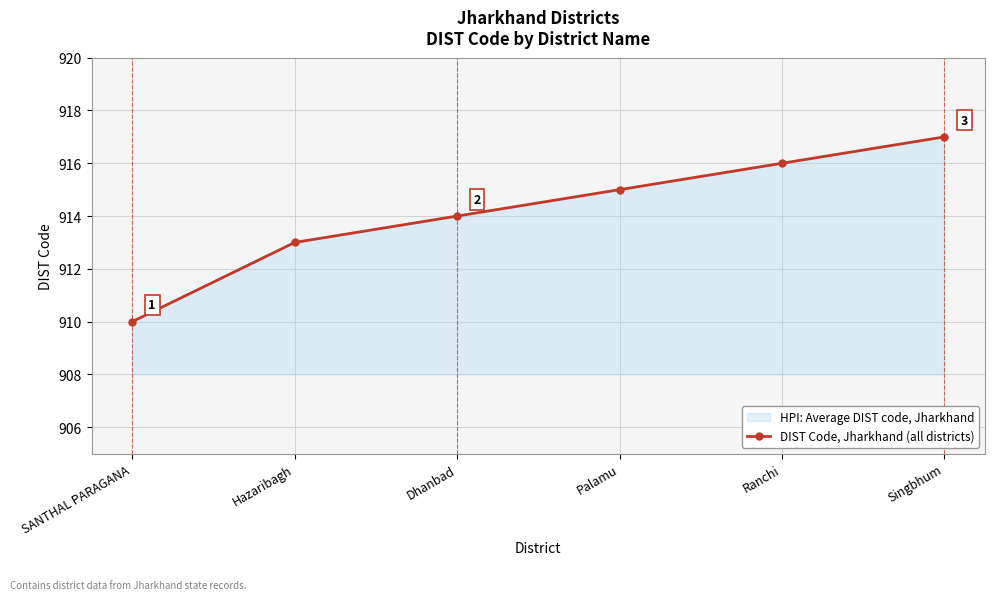

What is the ratio of the value at Palamu to the value at SANTHAL PARAGANA?

1.0